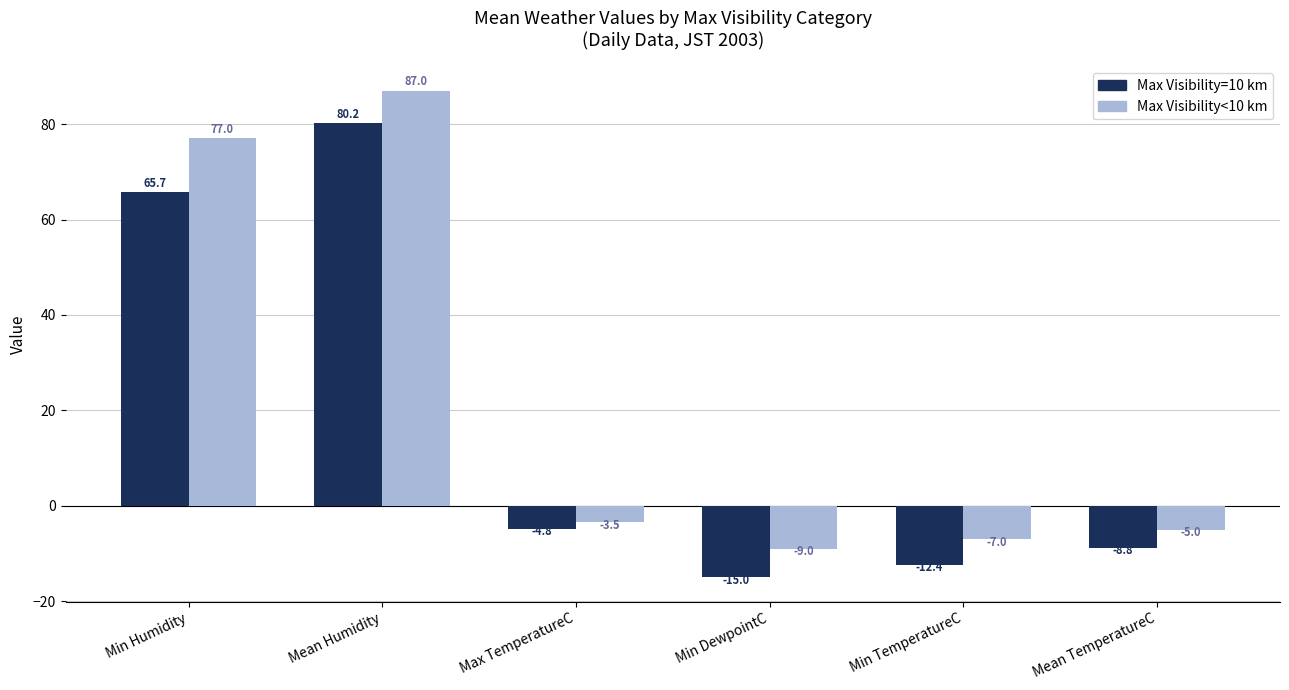

What is the spread (max minus min) of values at Mean Humidity?

6.8